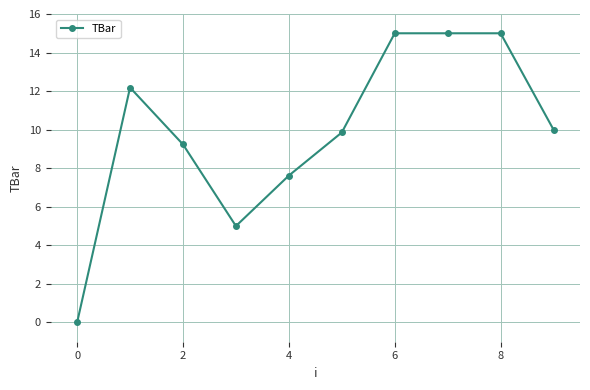

Reading left to right, extract all data points from this chart.

0.0	12.2	9.2	5.0	7.6	9.9	15.0	15.0	15.0	10.0